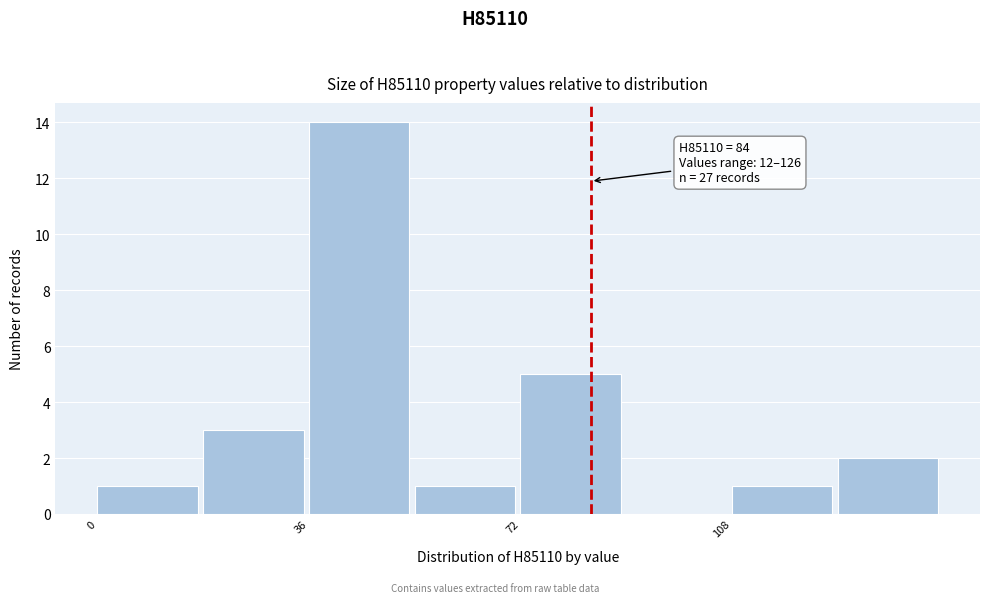

Around what value on the x-axis is the tallest bar? Give the approximate position of its centre, as read against the axis.

45